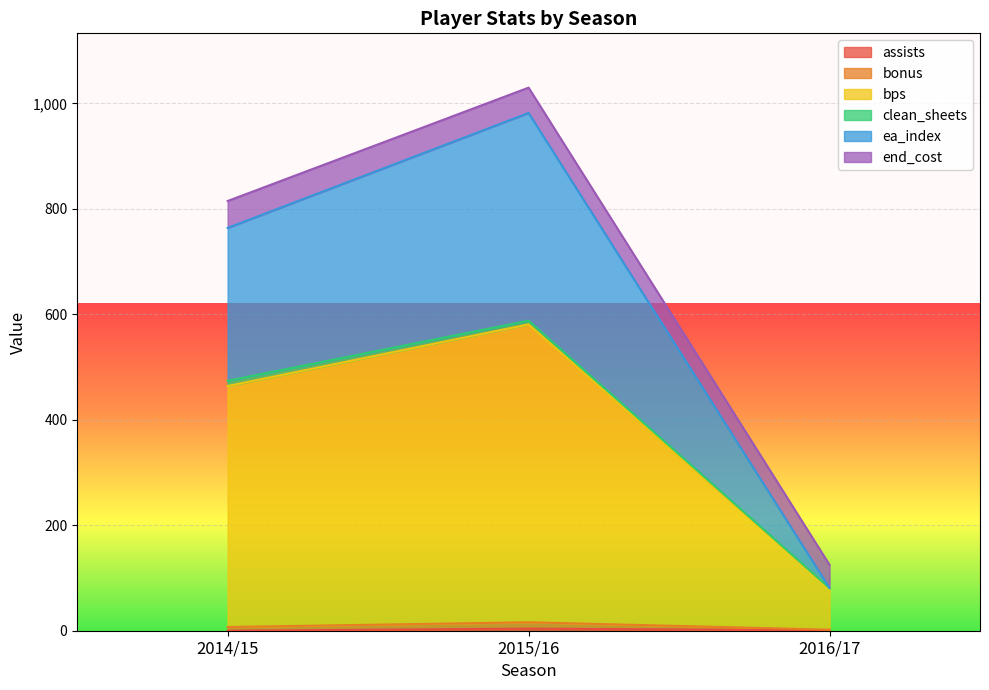

At which category is the sum across all series the highest?

2015/16